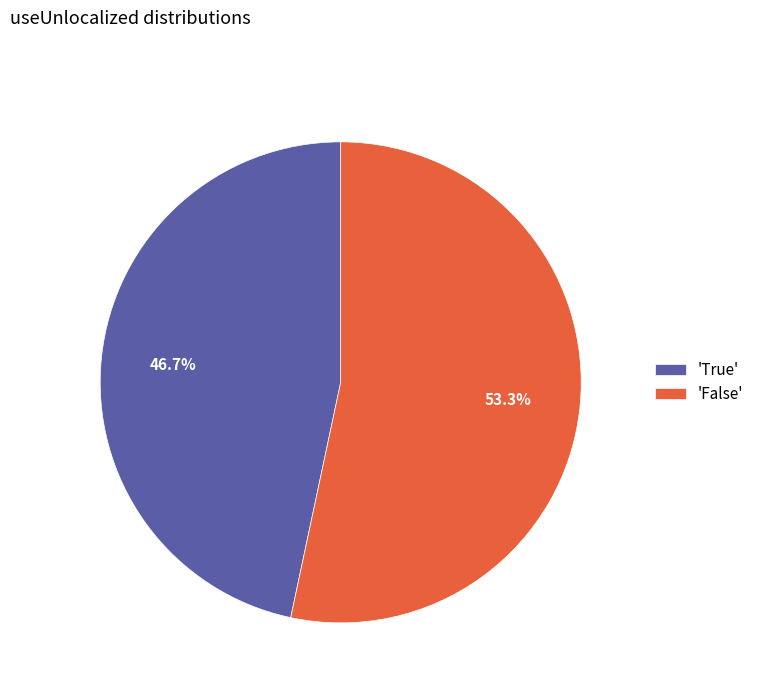

Rank the categories by value from lowest to highest.

'True', 'False'